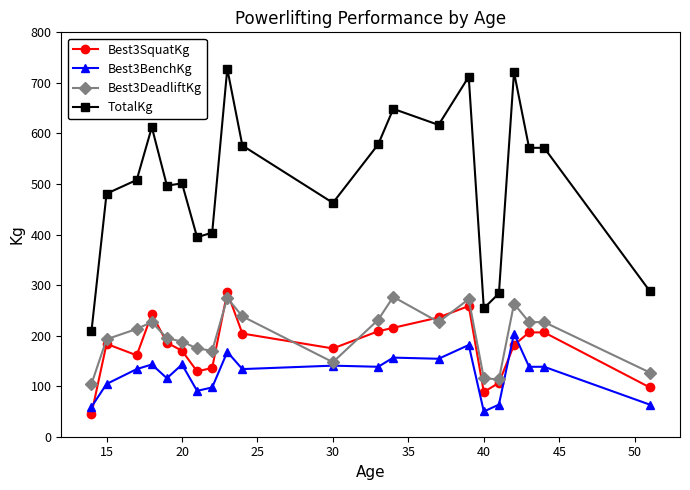

What is the smallest value displayed?

45.4